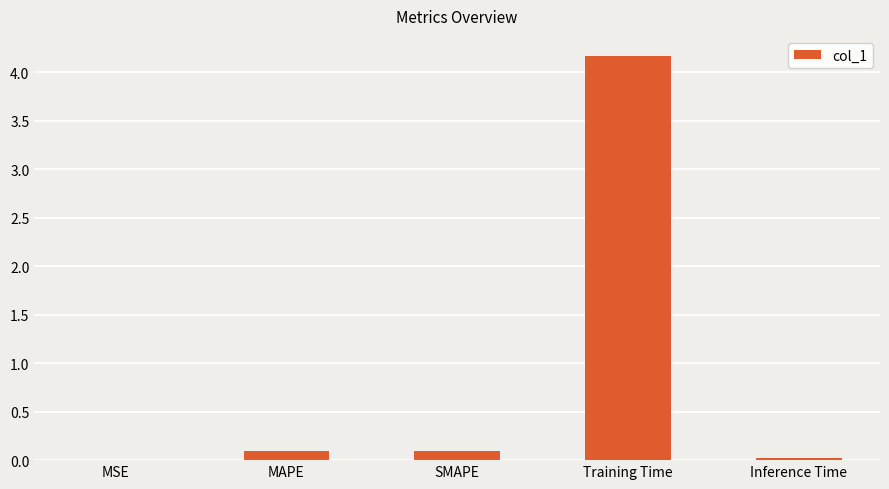

What is the sum of the values at Training Time and MAPE?

4.3